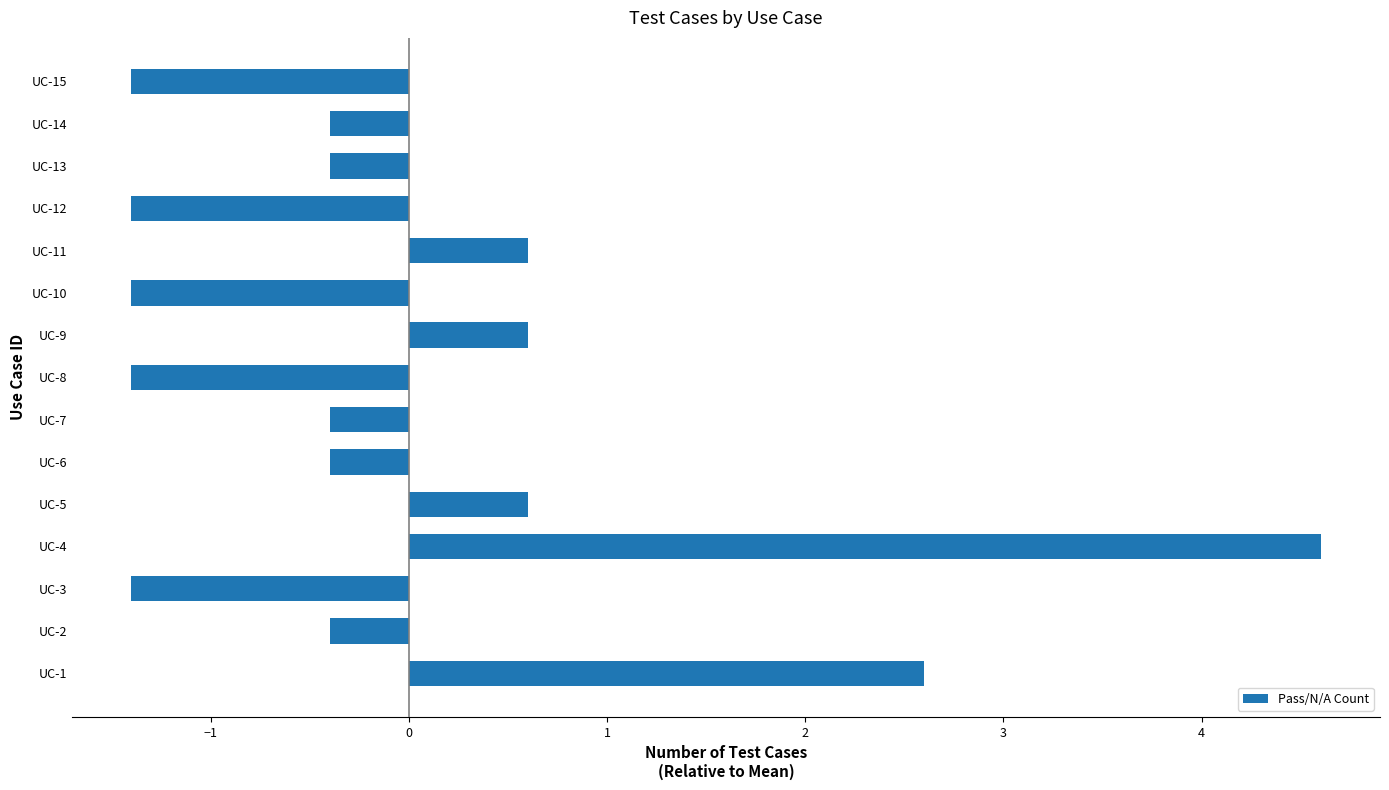

Is it true that the value at UC-8 is -0.6?

False